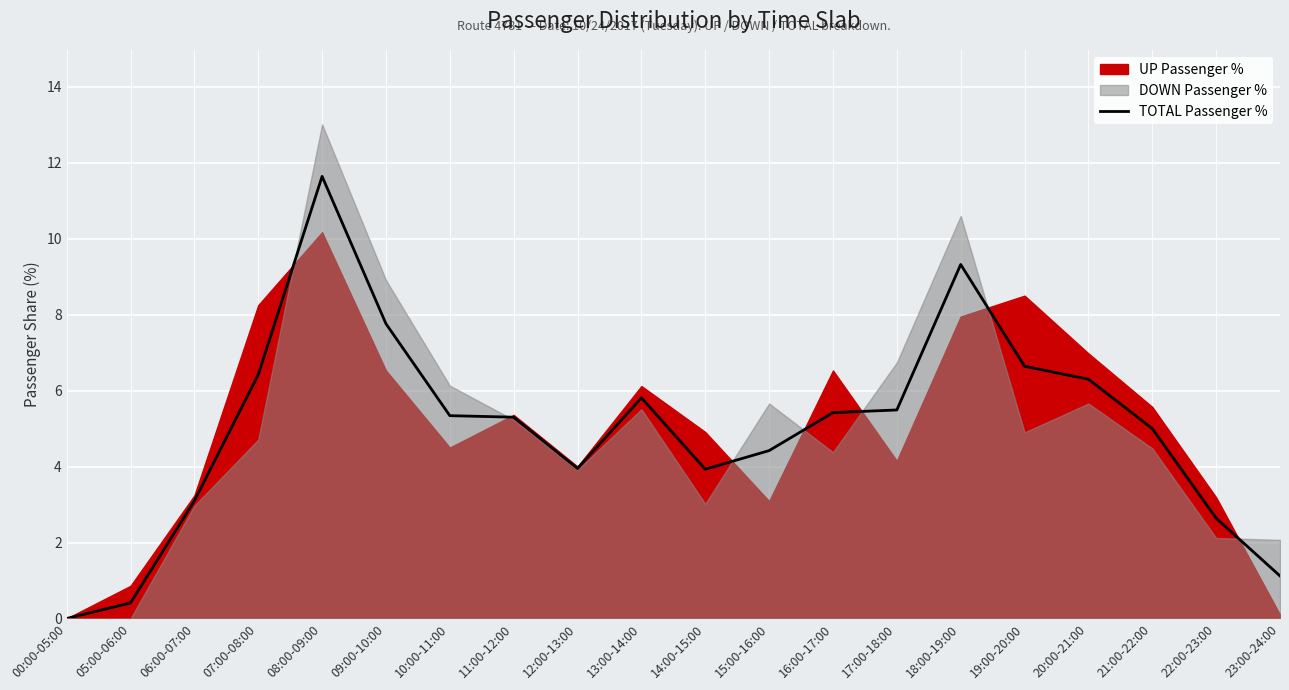

What is the sum of all values?

100.0